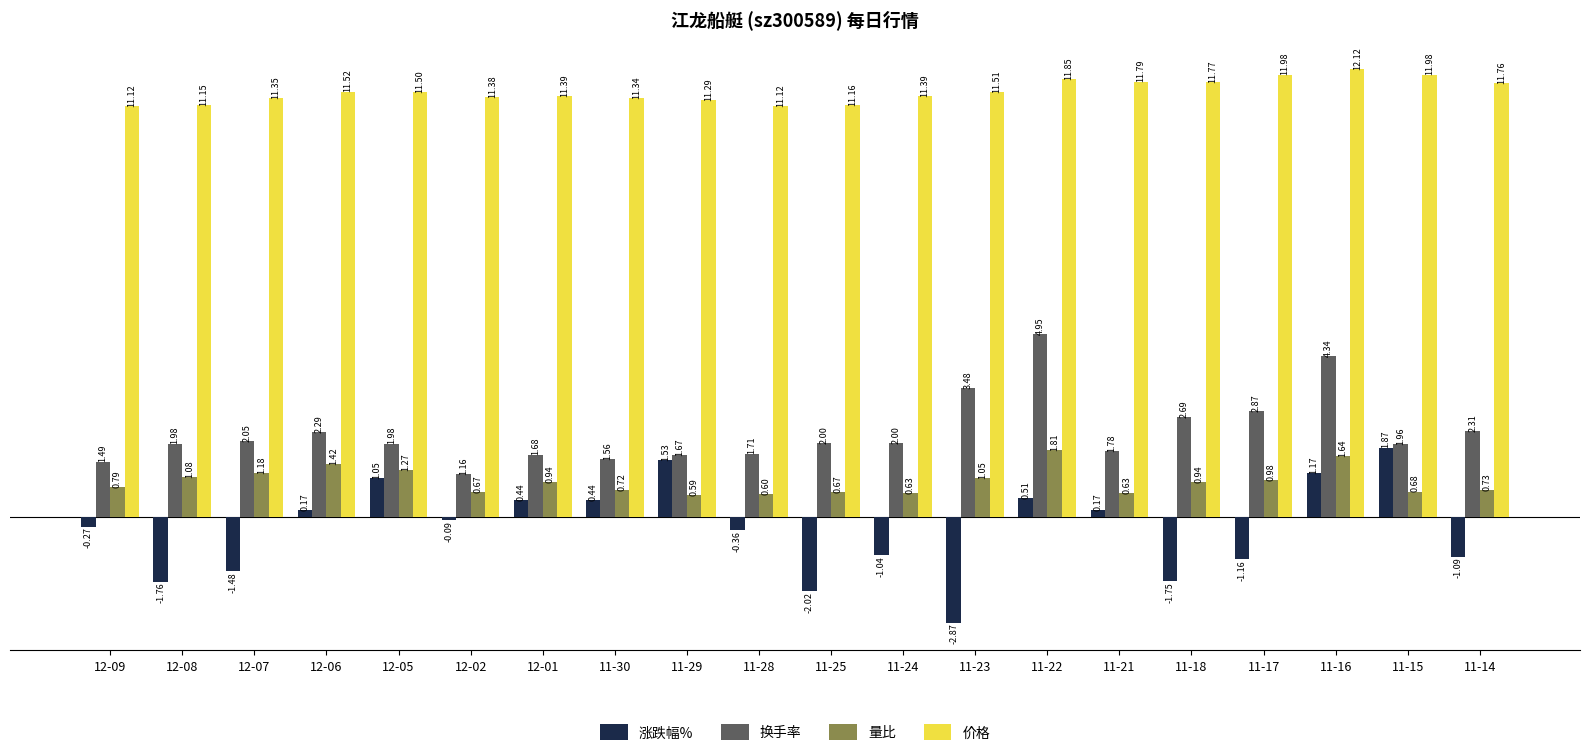

What is the sum of the 价格 values at 12-08 and 11-22?

23.0